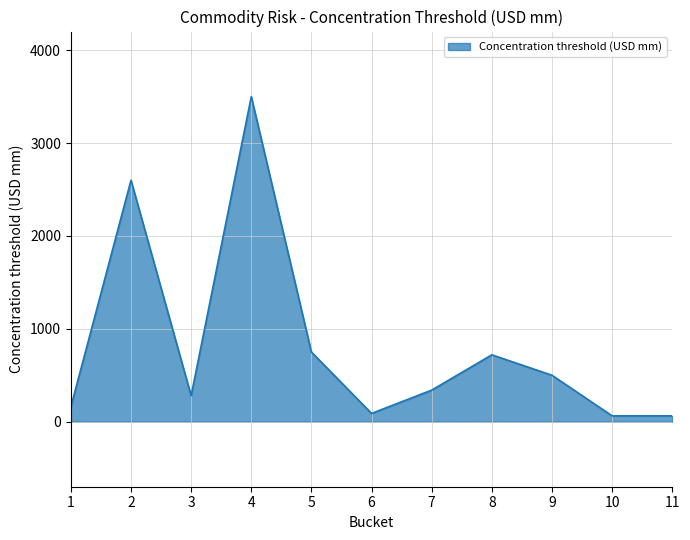

Which has a higher value, 4 or 2?

4